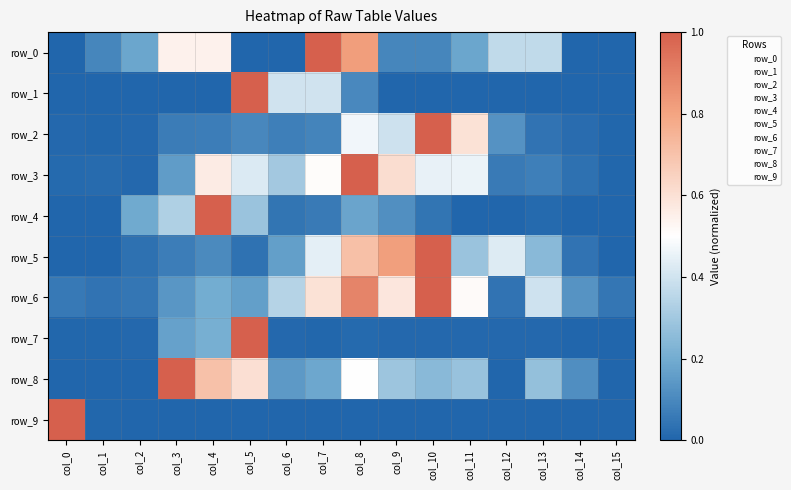

Which series has the largest range (max minus min)?

row_0